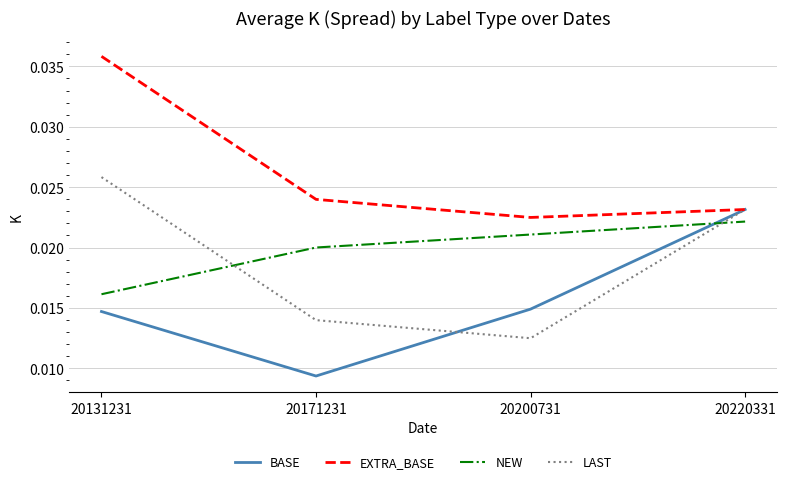

True or false: EXTRA_BASE has a value of 0.1 at 20131231.

False